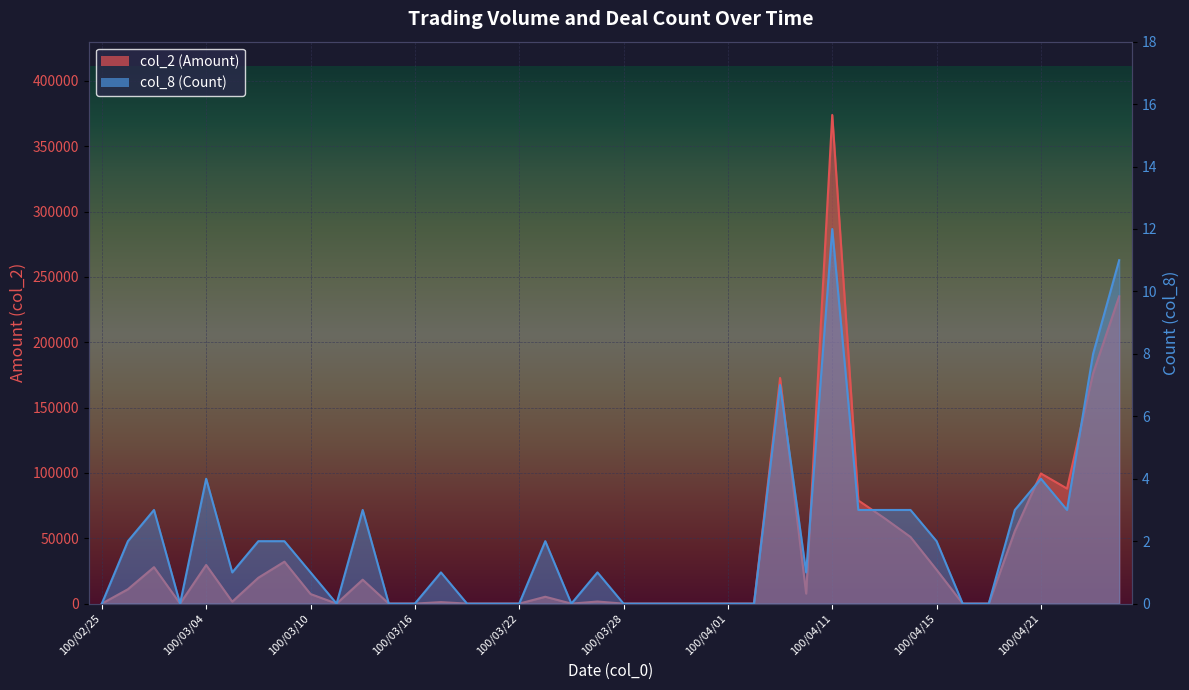

At which category is the sum across all series the highest?

100/04/11